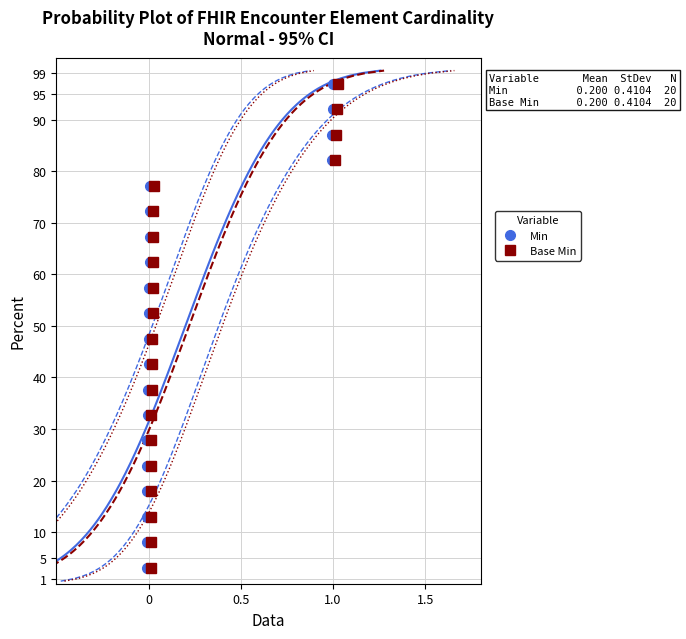

What is the value of the Min point at the 6th from the left?

27.8